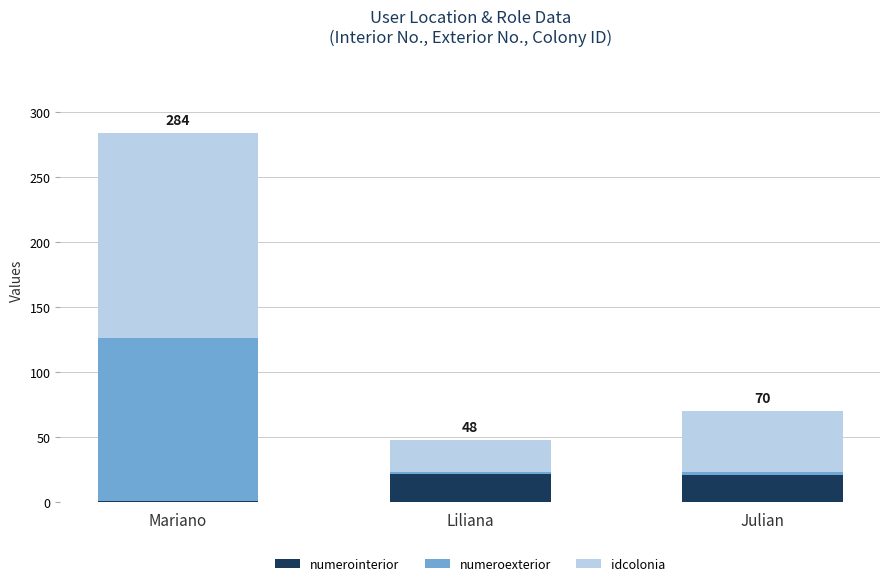

Are the bars horizontal?

No